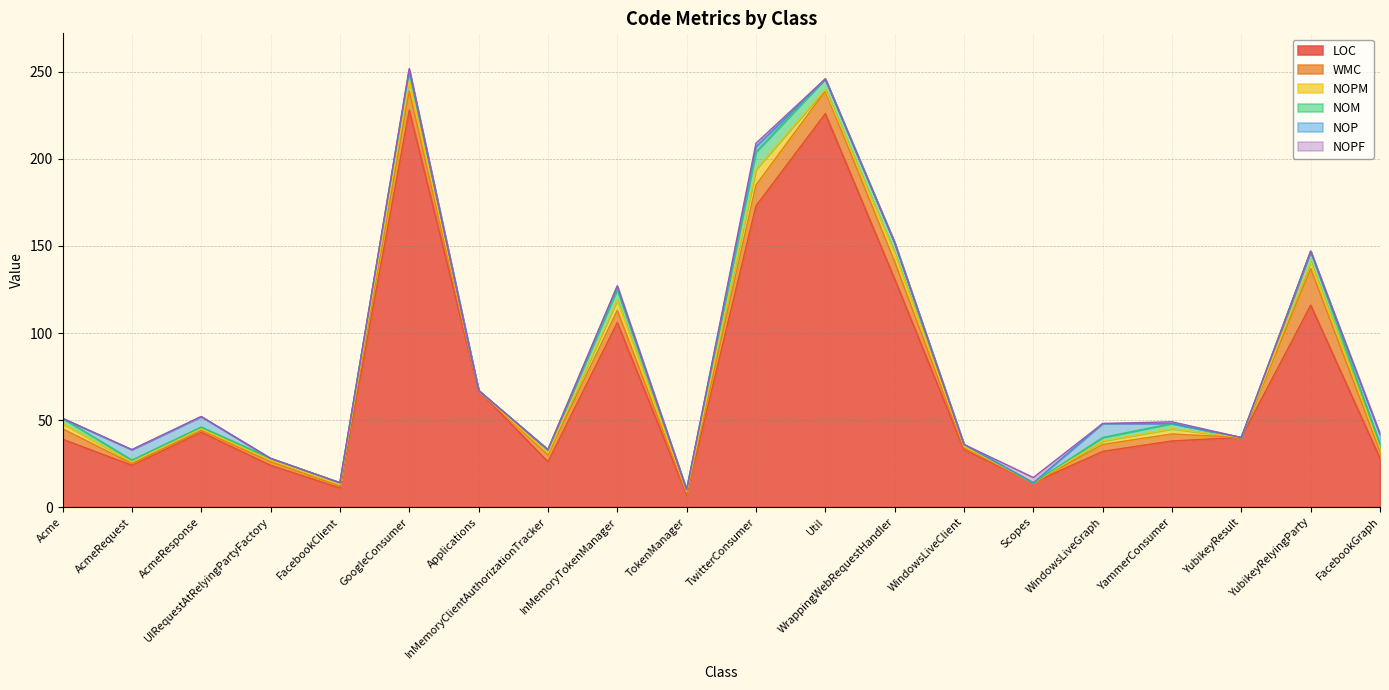

At which label does LOC first exceed 39?

AcmeResponse